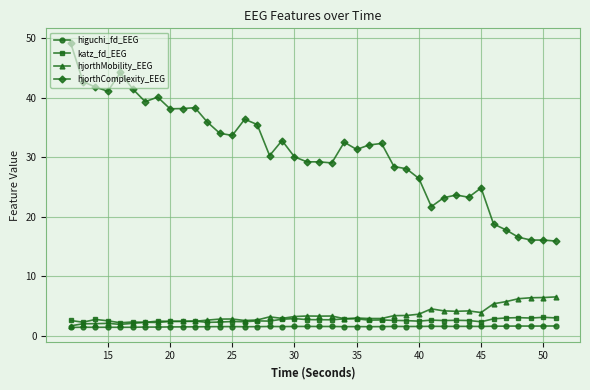

True or false: hjorthMobility_EEG and hjorthComplexity_EEG cross at least once.

False